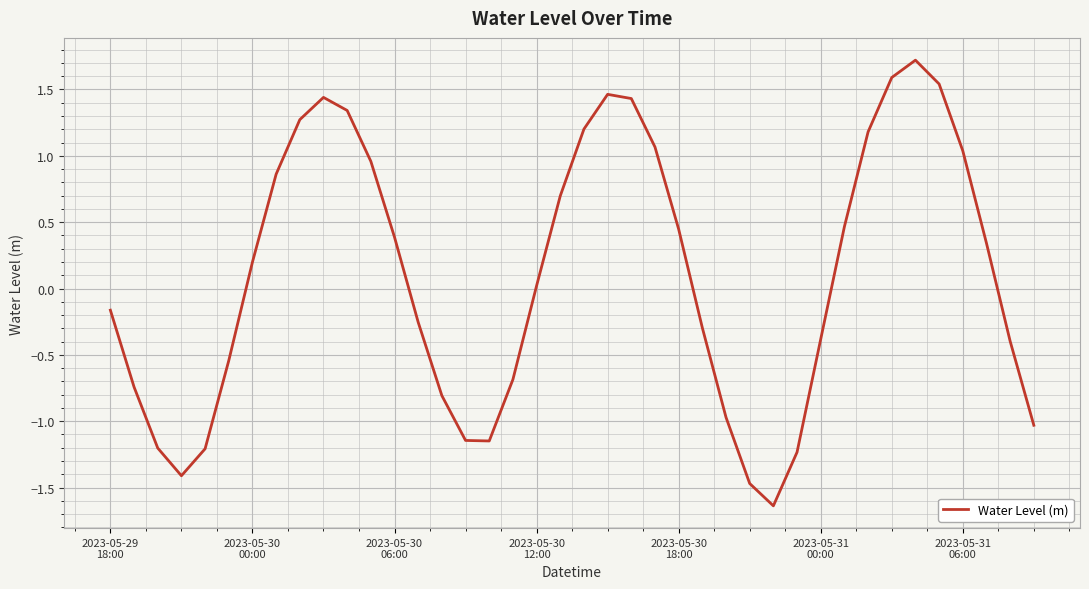

What is the difference between the maximum and minimum values?

3.4